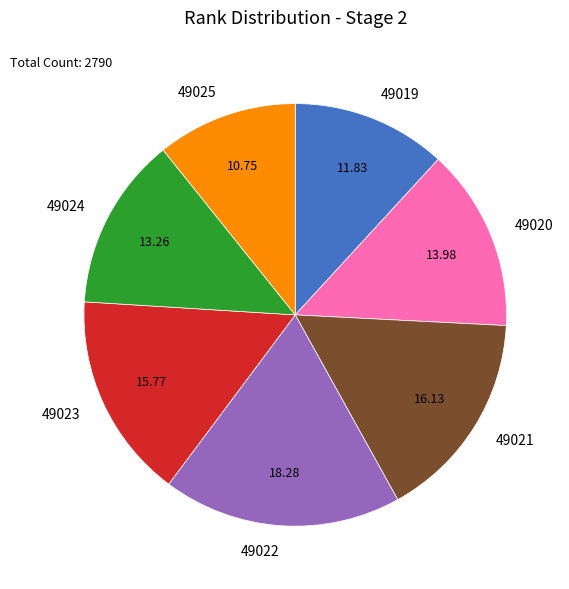

Between 49021 and 49025, which is larger?

49021